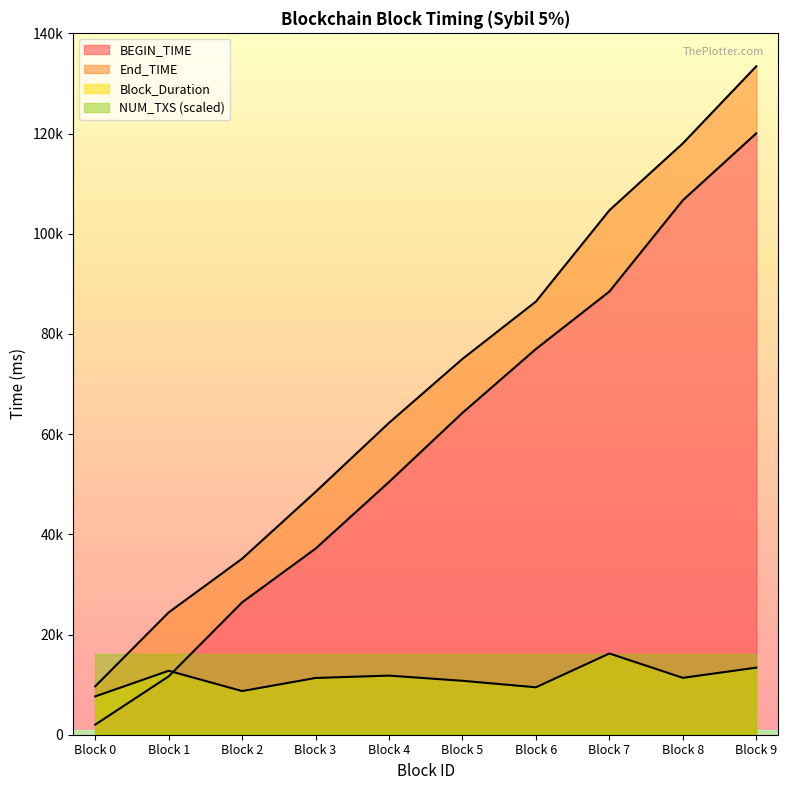

What is the average value of the Block_Duration series?

11344